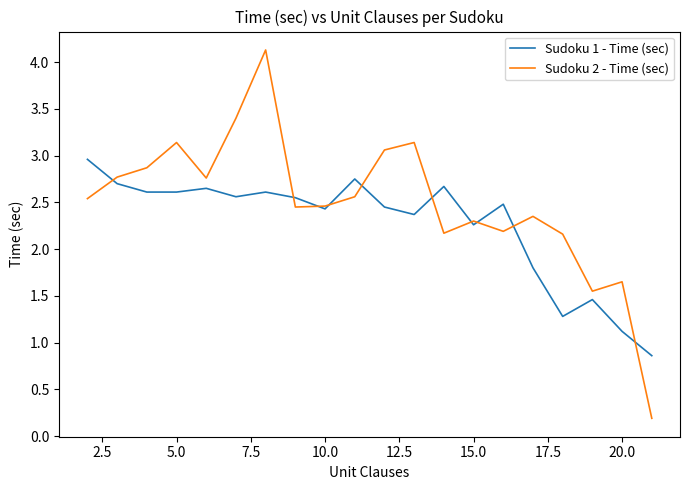

What is the sum of all Sudoku 1 - Time (sec) values?

45.2